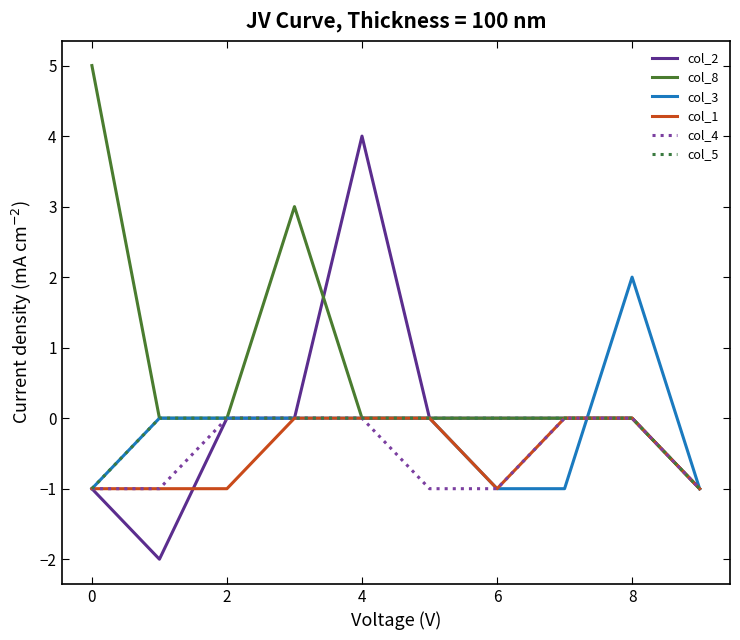

Which series has the largest total across all categories?

col_8